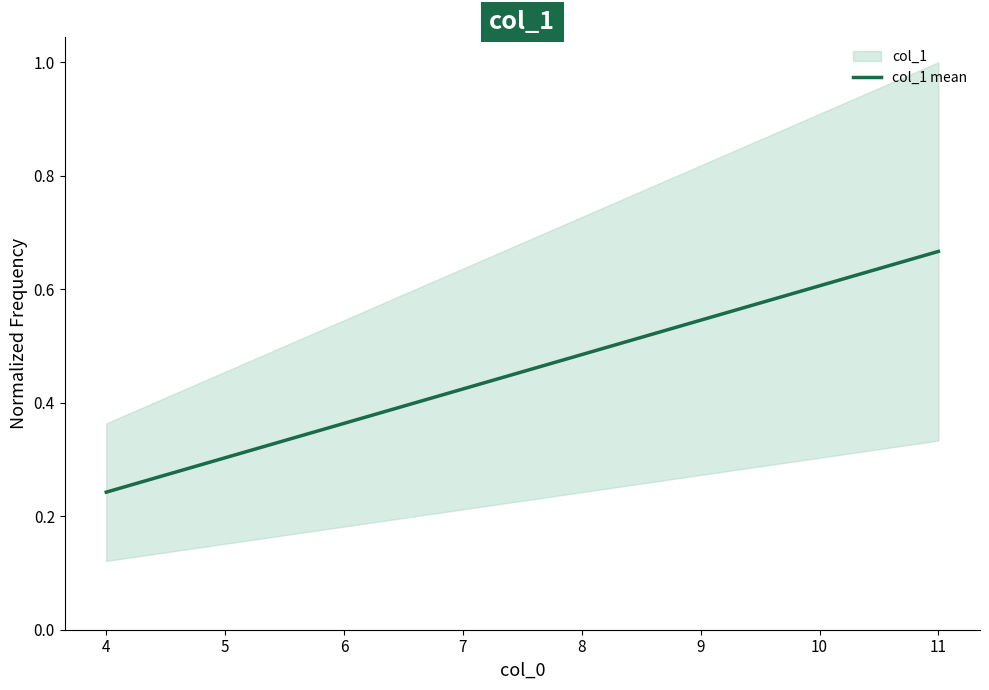

Is it true that col_1 mean equals 0.4 at 4?

False